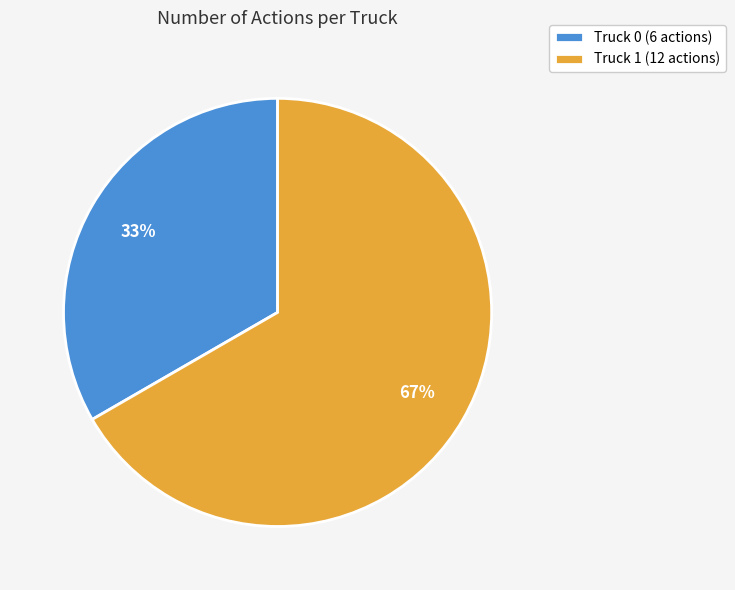

How many slices are in this pie chart?

2